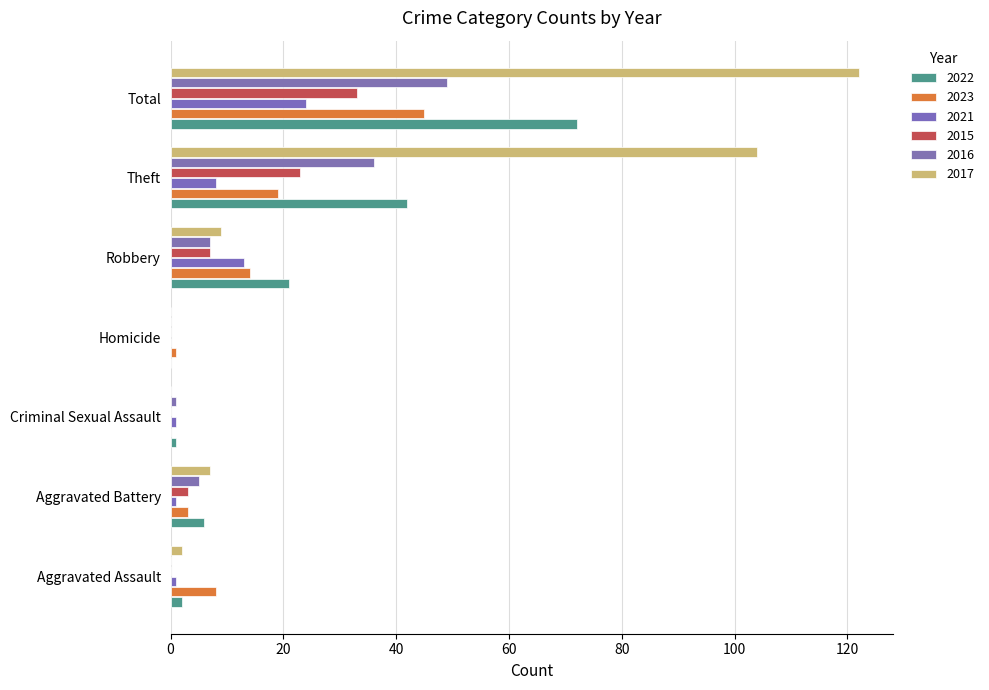

What is the sum of the 2015 values at Aggravated Assault and Aggravated Battery?

3